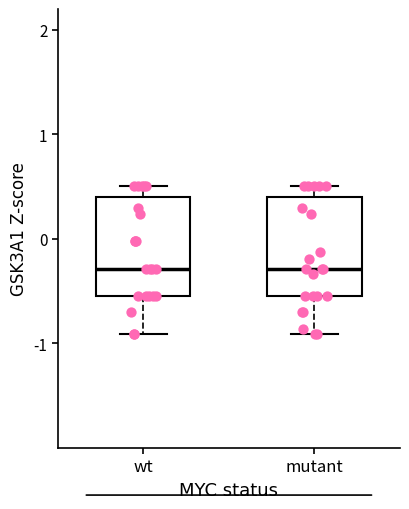

Reading left to right, read every box against the y-axis: the position of its median line, the range the box covers, and the ends of its whiskers. The values are not printed on the chart, so give them approximately, as read against the axis.

wt: median -0.3, box -0.5 to 0.4, whiskers -0.9 to 0.5
mutant: median -0.3, box -0.5 to 0.4, whiskers -0.9 to 0.5